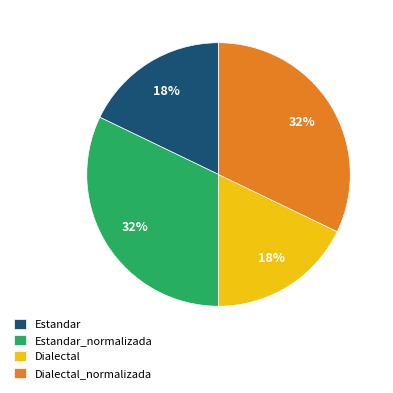

Is there any slice that represents more than half of the pie?

No